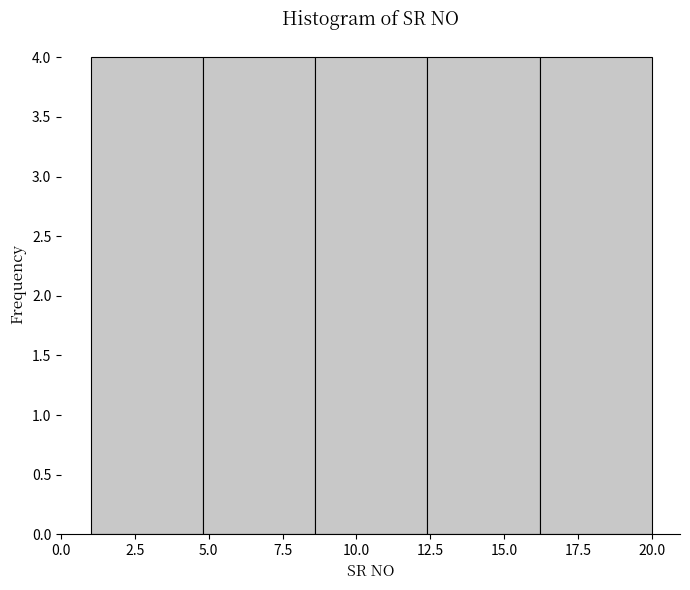

Reading left to right, list every bar in this chart as the range it spans on the x-axis followed by its height. Neither the bar edges nor the heights are printed on the chart, so give them approximately, as read against the axes.

1.0 to 4.8: 4
4.8 to 8.6: 4
8.6 to 12.4: 4
12.4 to 16.2: 4
16.2 to 20.0: 4